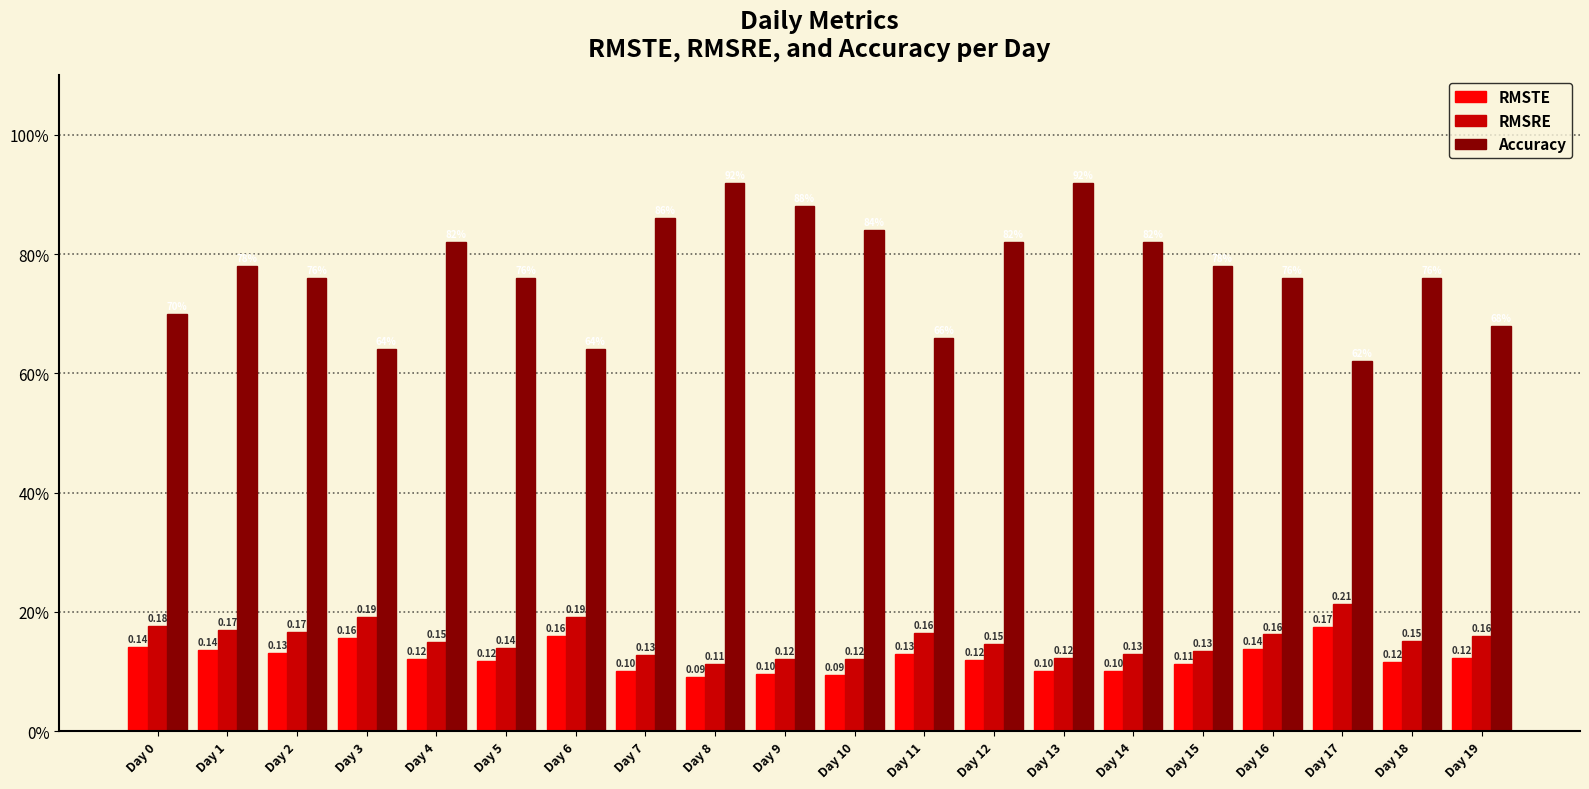

What is the difference between the maximum and minimum values in the RMSRE series?

0.1